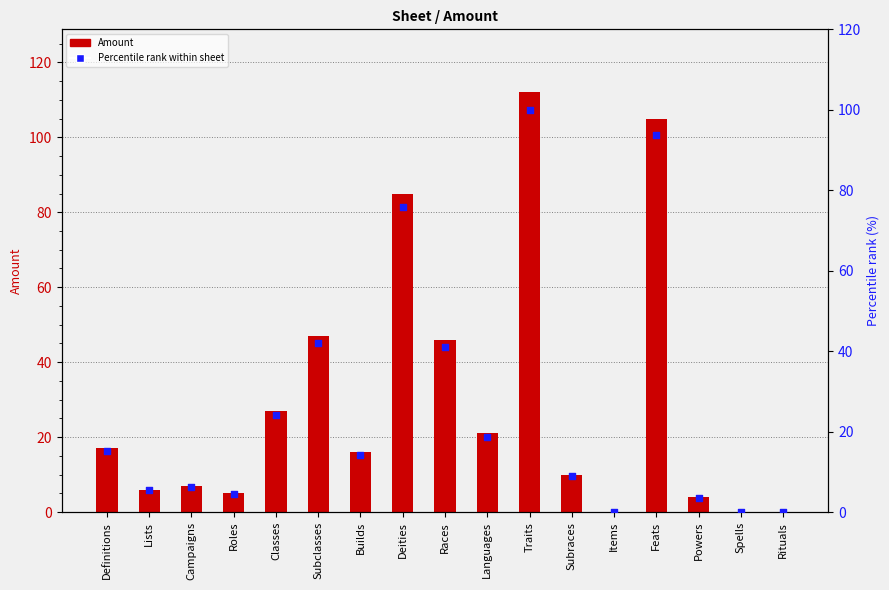

Which series has the largest total across all categories?

Amount